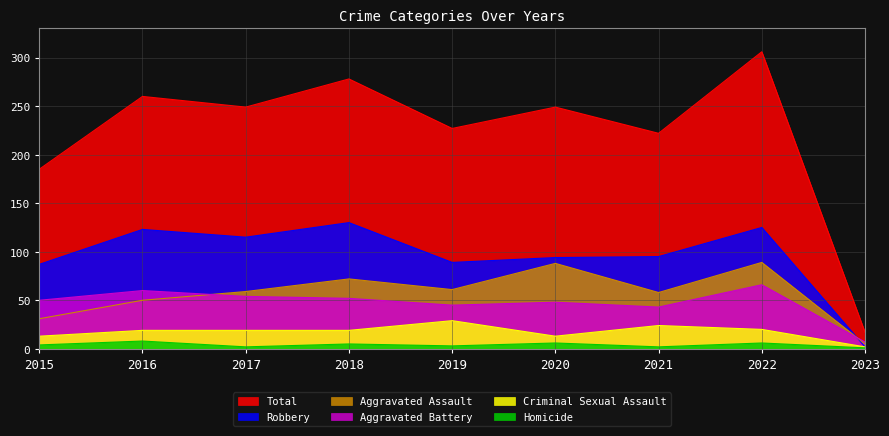

List the labels in order of Criminal Sexual Assault value, largest first.

2019, 2021, 2022, 2016, 2017, 2018, 2015, 2020, 2023